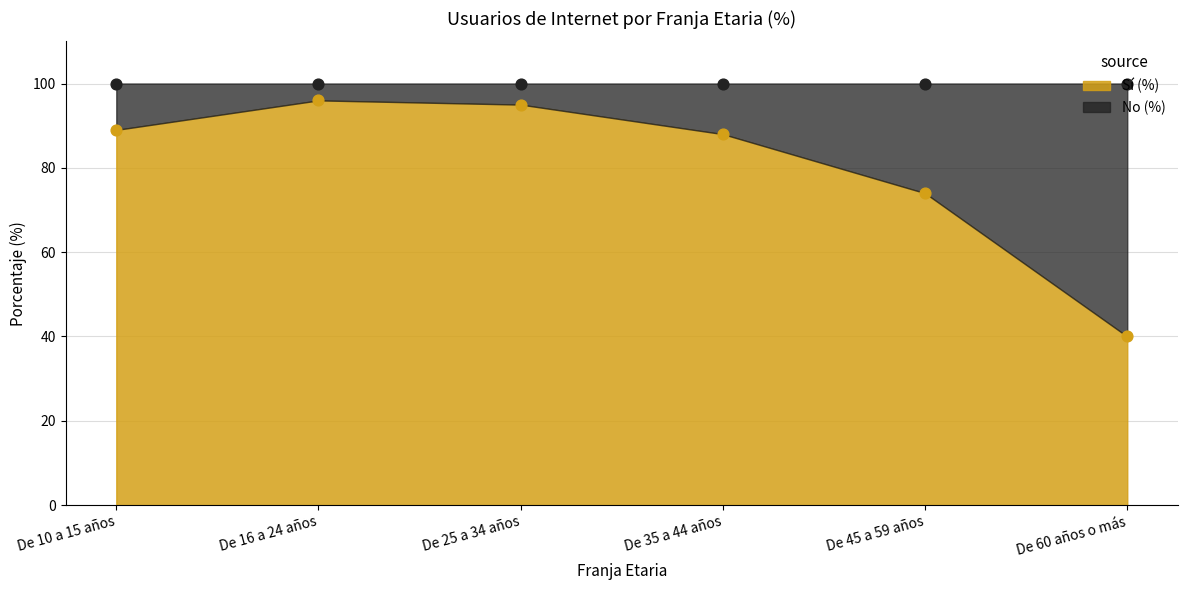

Approximately how many times larger is the value at De 25 a 34 años compared to De 10 a 15 años?

1.1